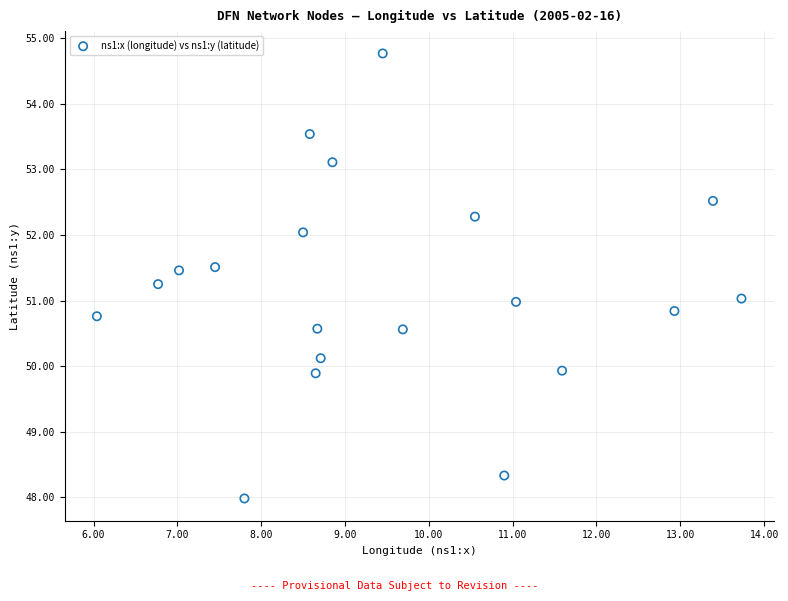

What is the range of Y values (max minus min)?

6.8